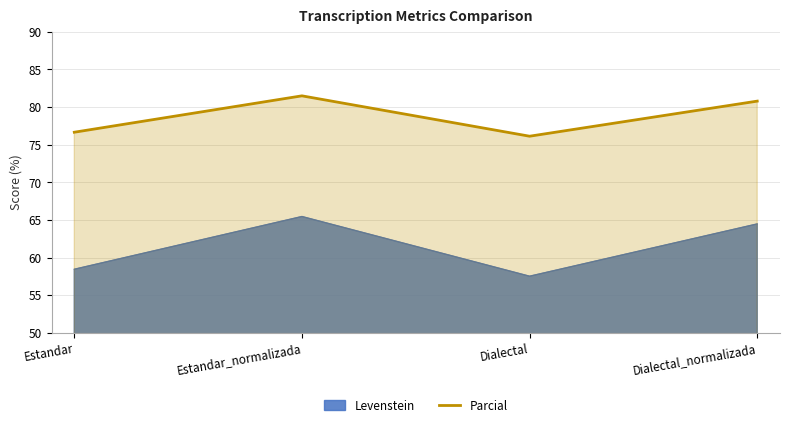

What is the difference between the highest and lowest values at Dialectal?

18.6